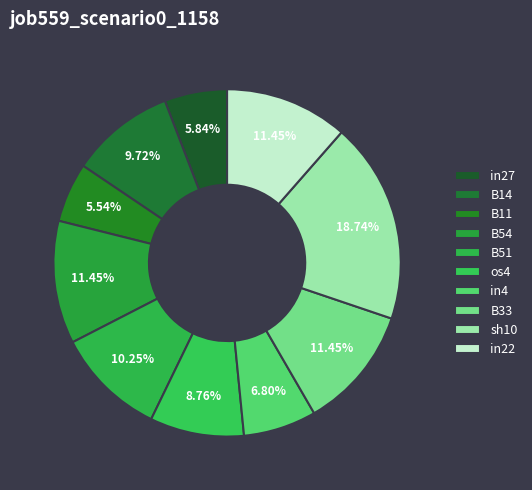

To the nearest percent, what is the difference between the largest and smallest slice percentages?

13%